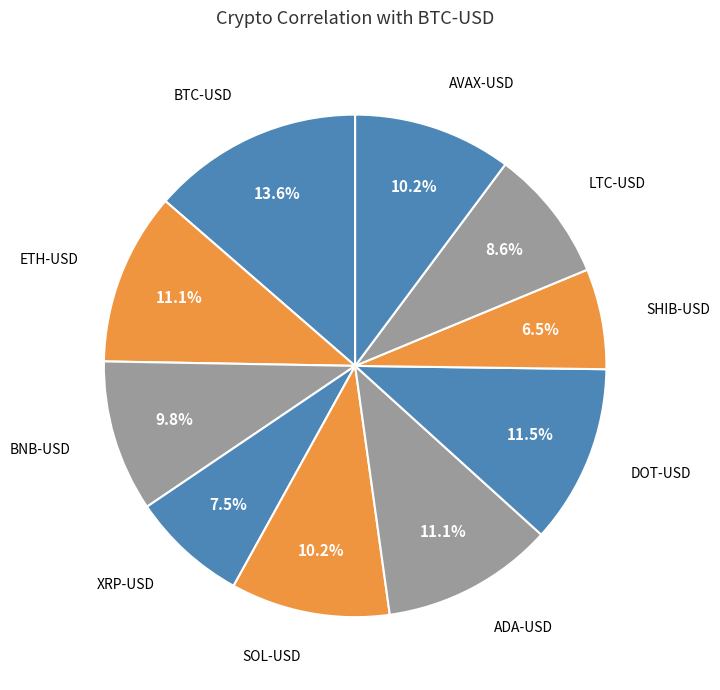

Which slice is the largest?

BTC-USD